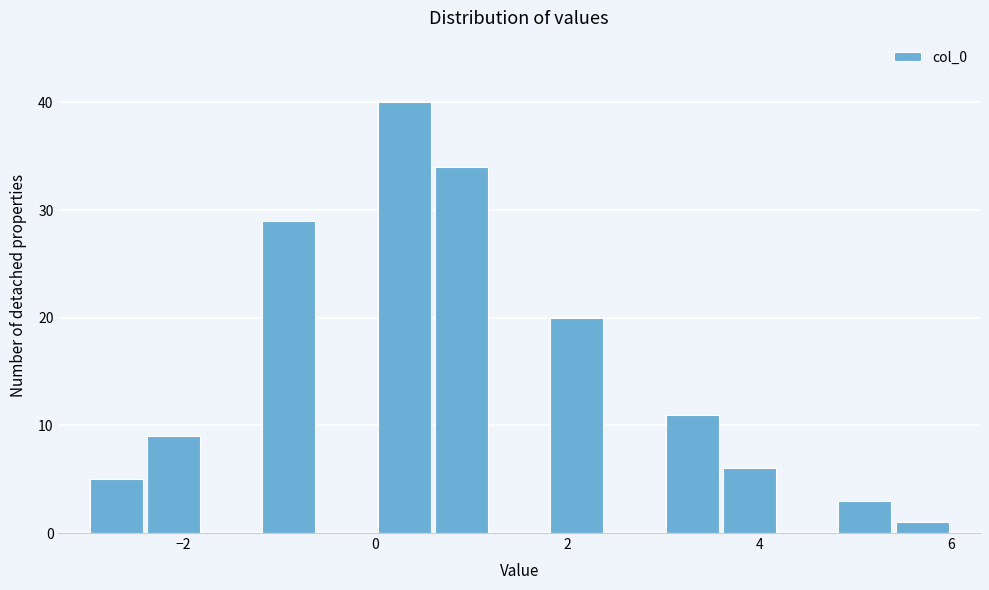

Read against the x-axis, roughly where is the centre of the tallest bar?

0.4